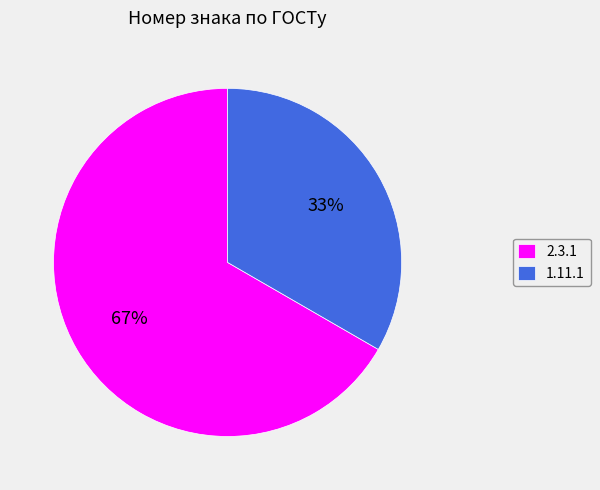

Does any single category account for the majority?

Yes